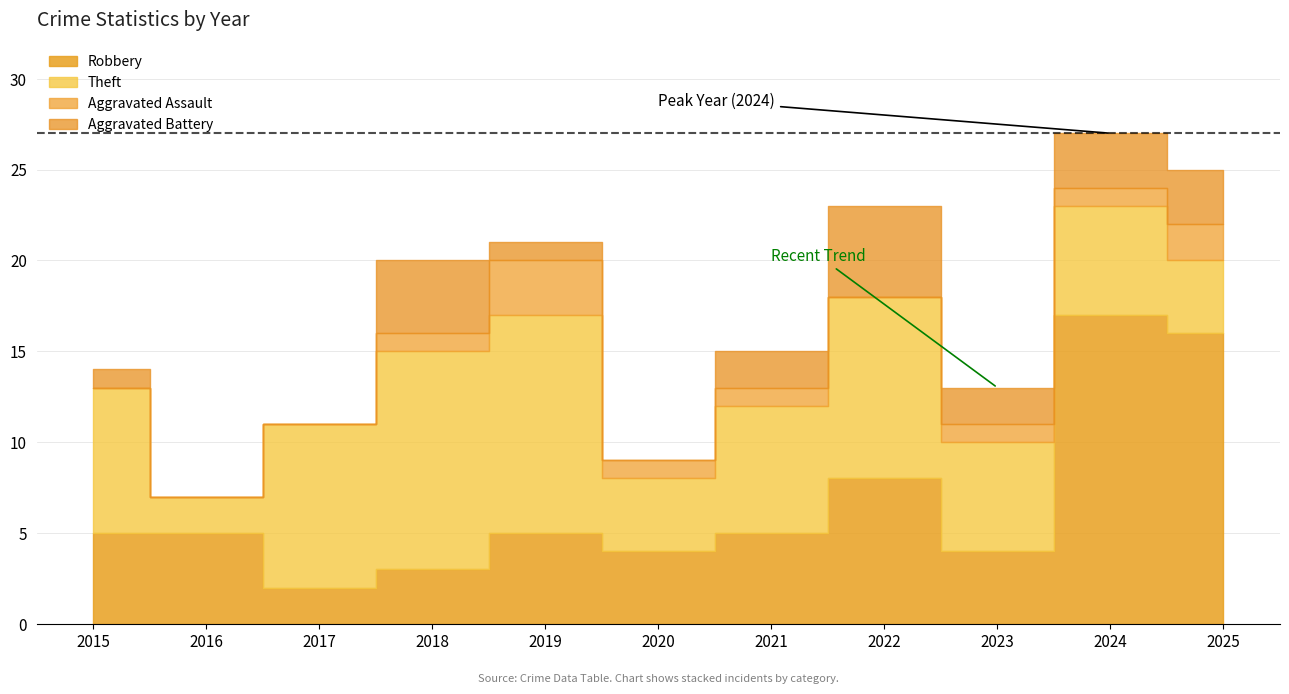

List the labels in order of Theft value, largest first.

2018, 2019, 2022, 2017, 2015, 2021, 2023, 2024, 2020, 2025, 2016